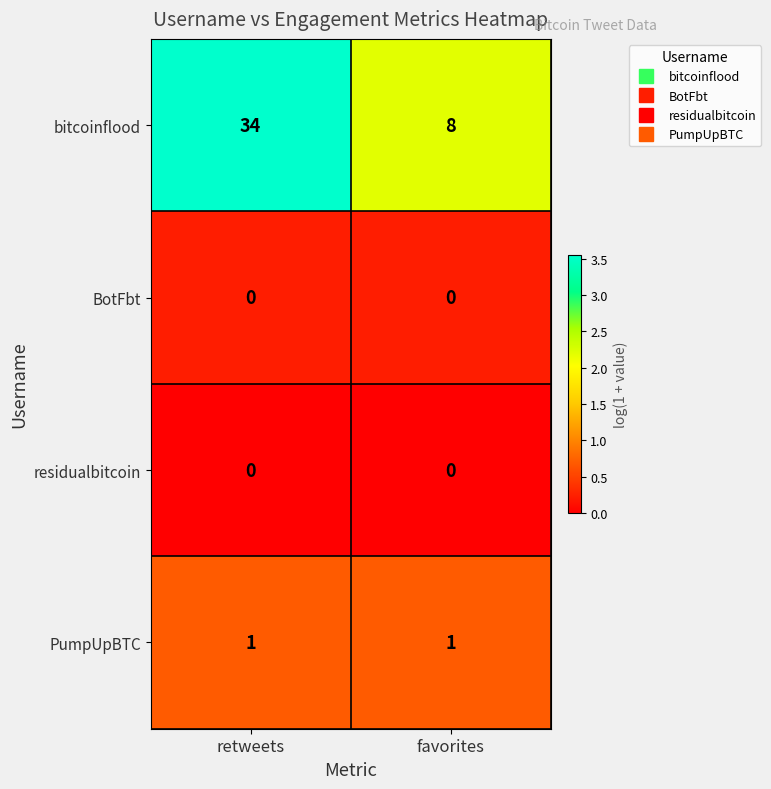

What is the average value of the bitcoinflood series?

21